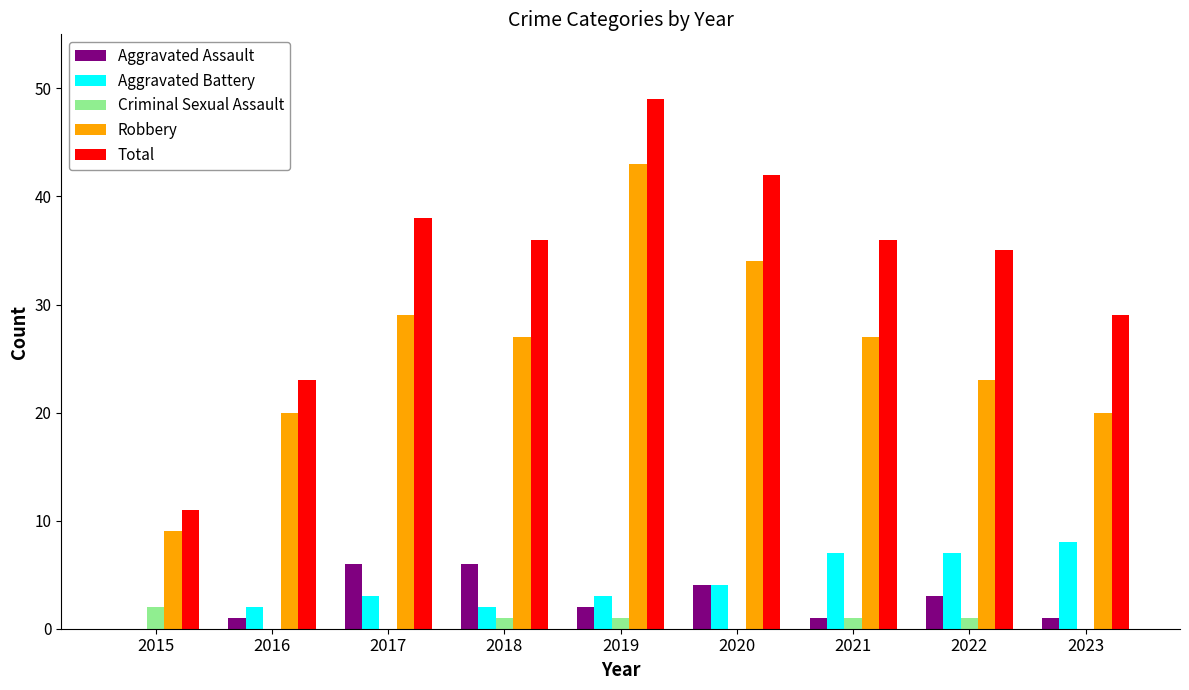

What is the greatest value displayed?

49